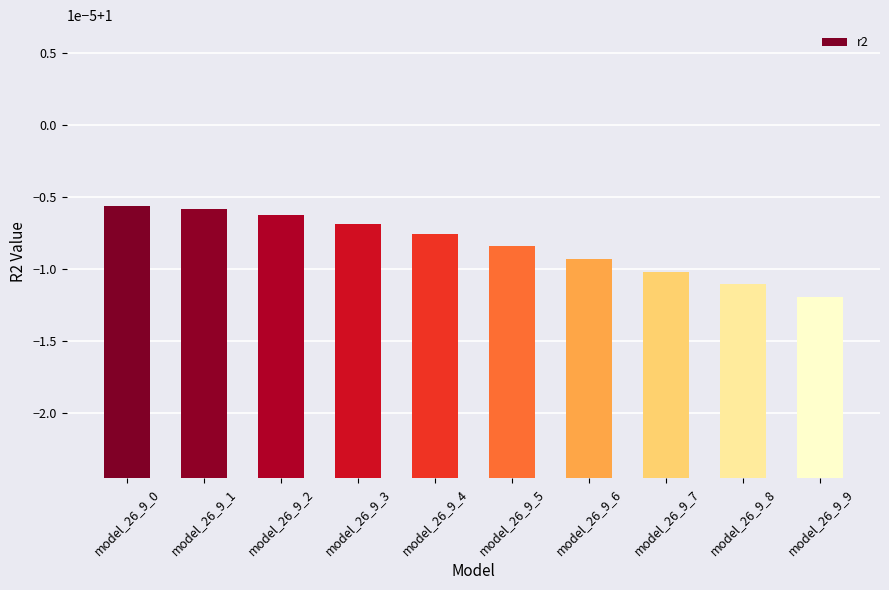

How many distinct data groups are displayed?

1